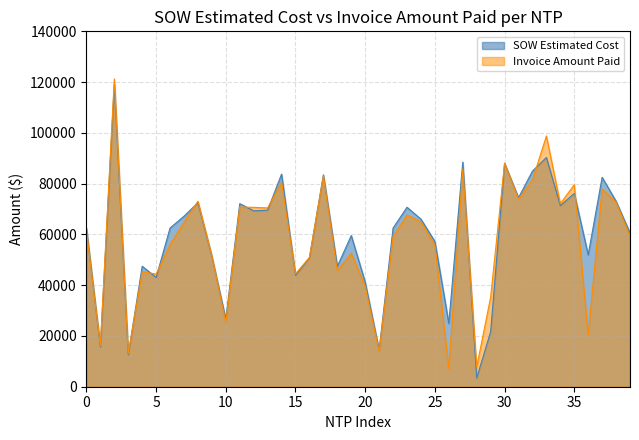

How many data points does each series have?

40